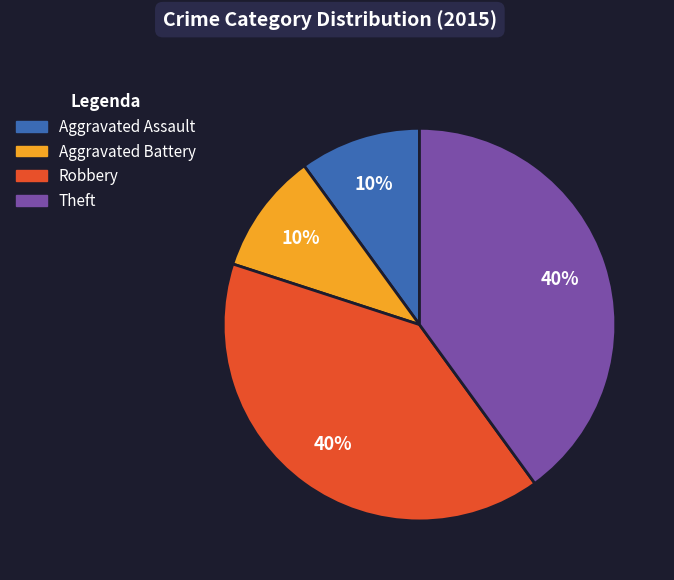

To the nearest percent, what is the difference between the largest and smallest slice percentages?

30%